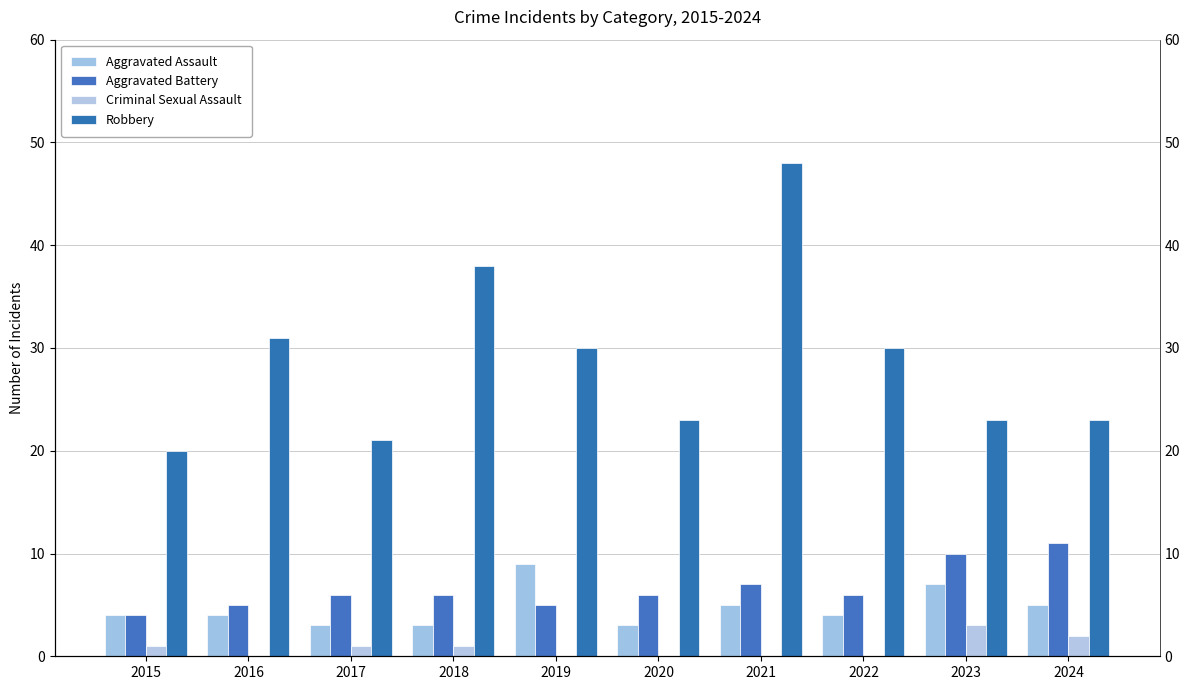

Rank the series by their maximum value, from highest to lowest.

Robbery, Aggravated Battery, Aggravated Assault, Criminal Sexual Assault